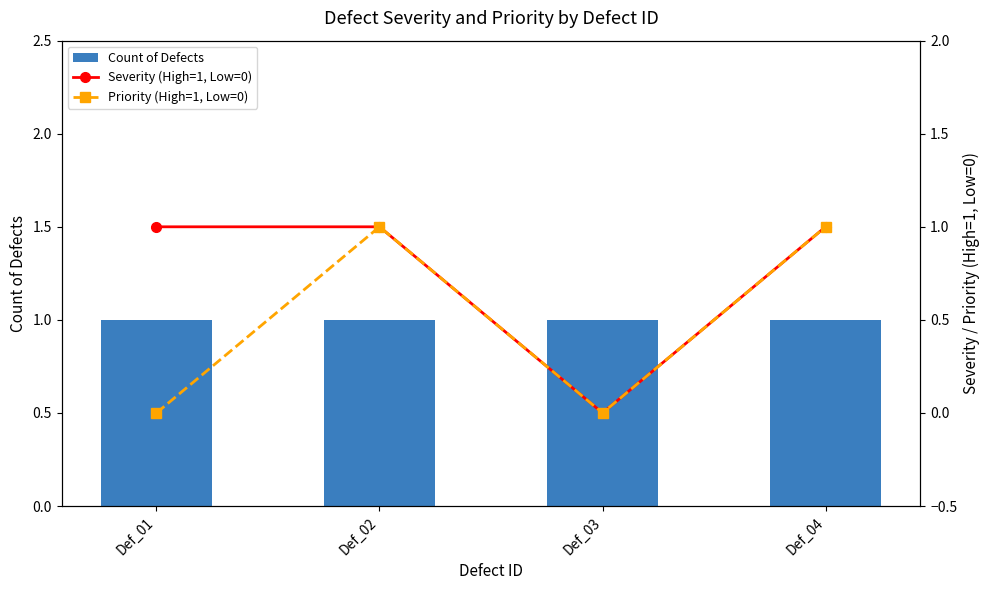

Between Def_04 and Def_03, which is larger?

Def_04